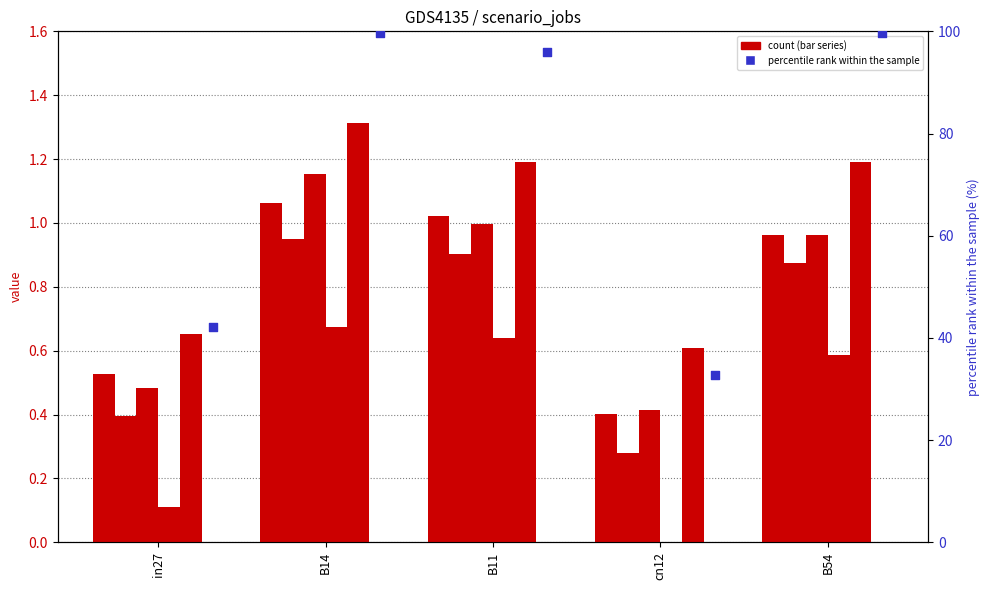

At which category is the sum across all series the highest?

B14